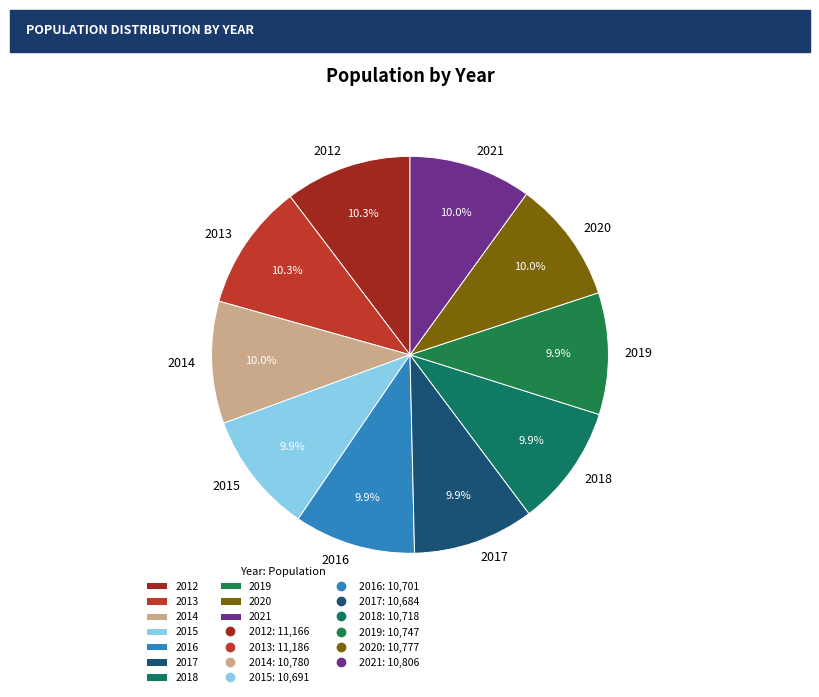

To the nearest percent, what portion does 2012 represent?

10%